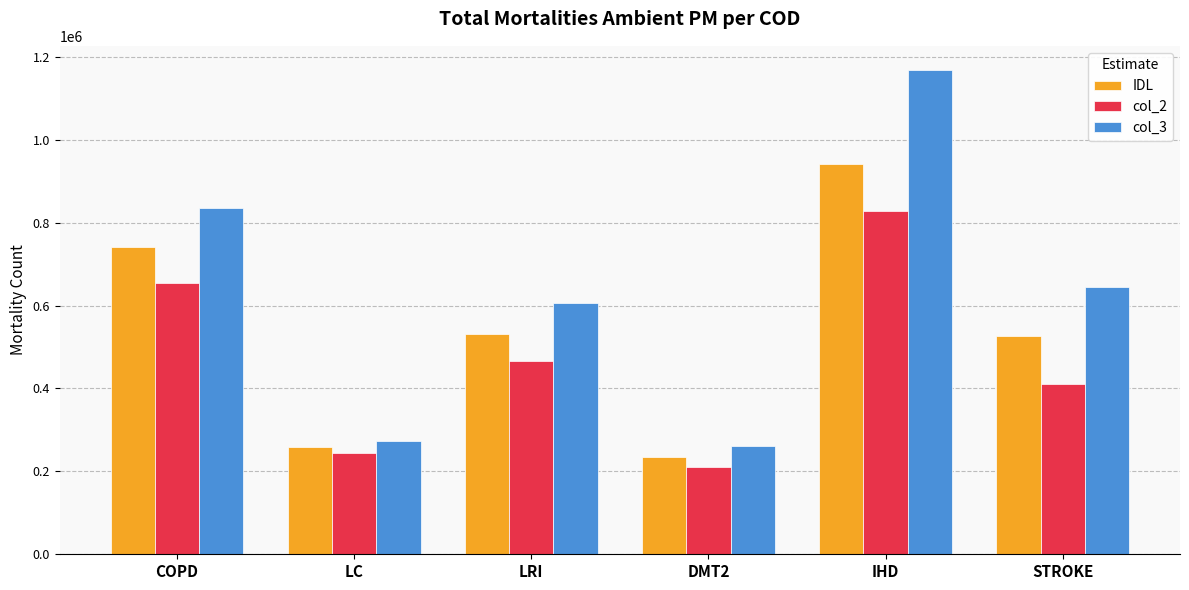

Is the value of col_2 at STROKE greater than the value of col_3 at LC?

Yes